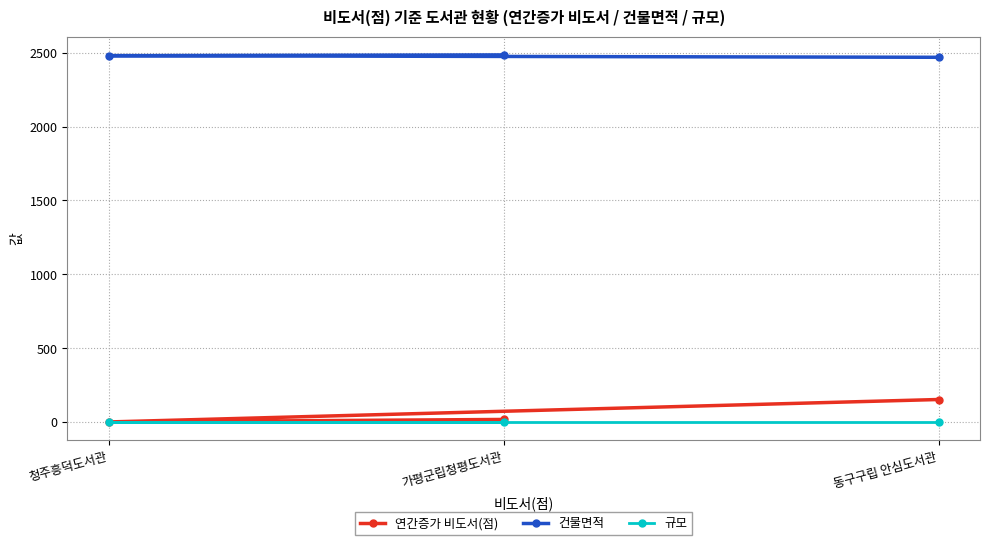

Is it true that 연간증가 비도서(점) equals 268.0 at 동구구립 안심도서관?

False